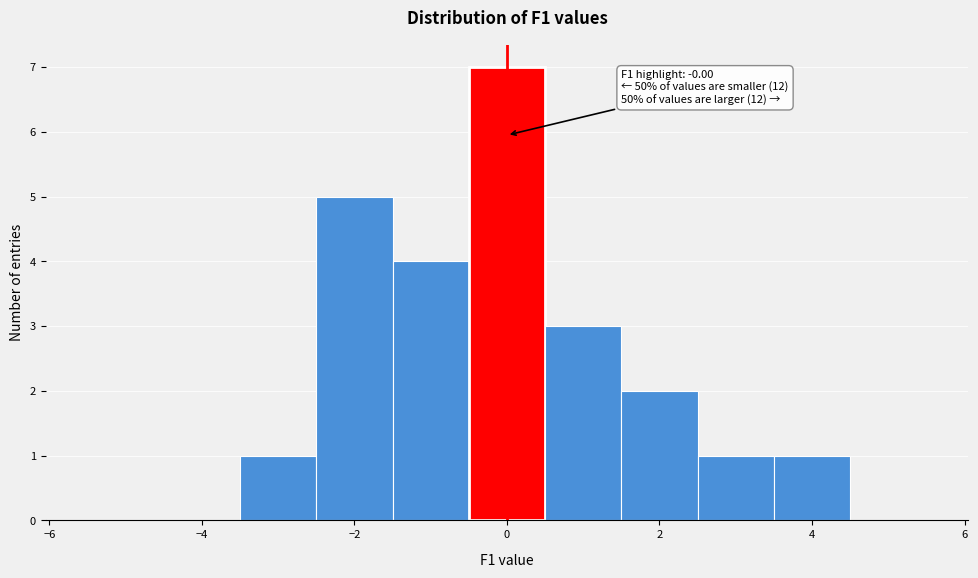

Which range on the x-axis has the tallest bar?

-0.5 to 0.5